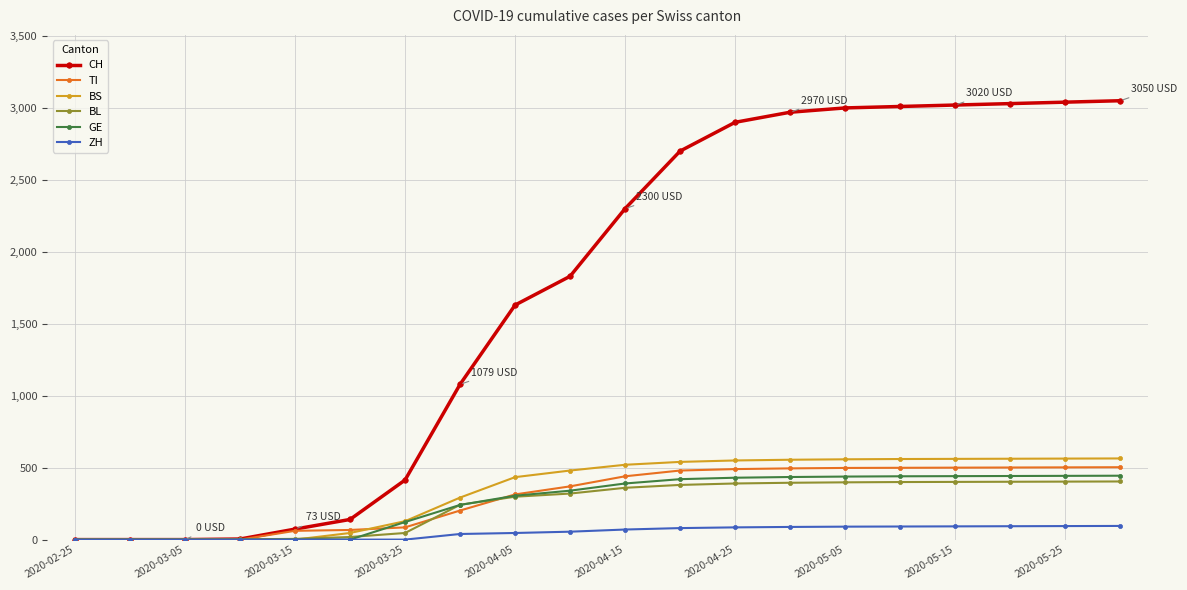

What is the maximum value for ZH?

95